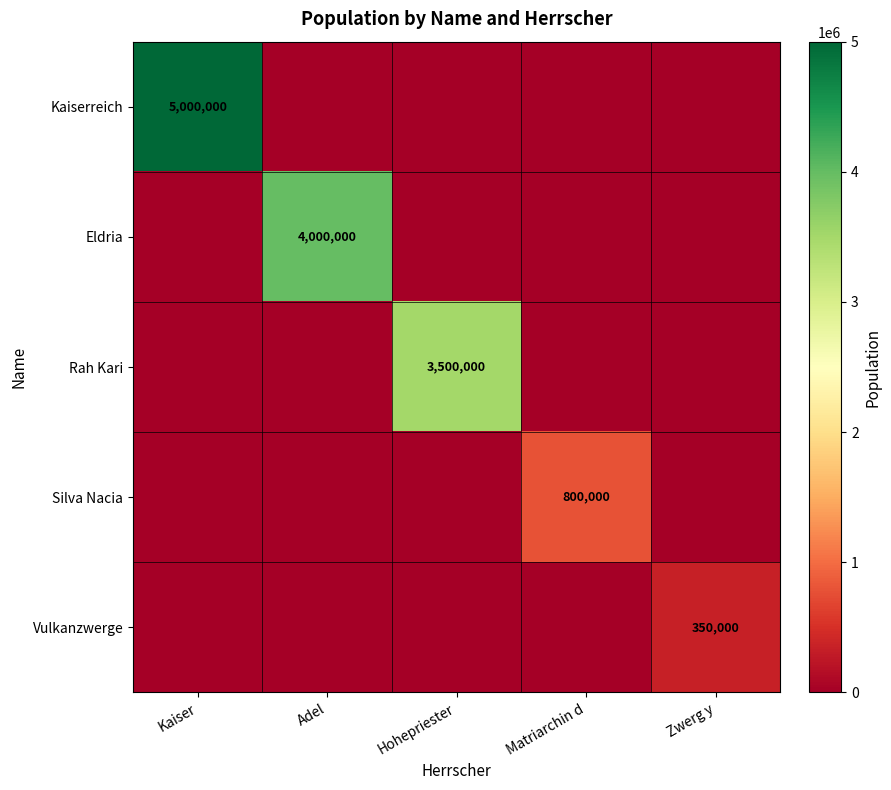

True or false: Rah Kari has a value of 6015551 at Hohepriester.

False